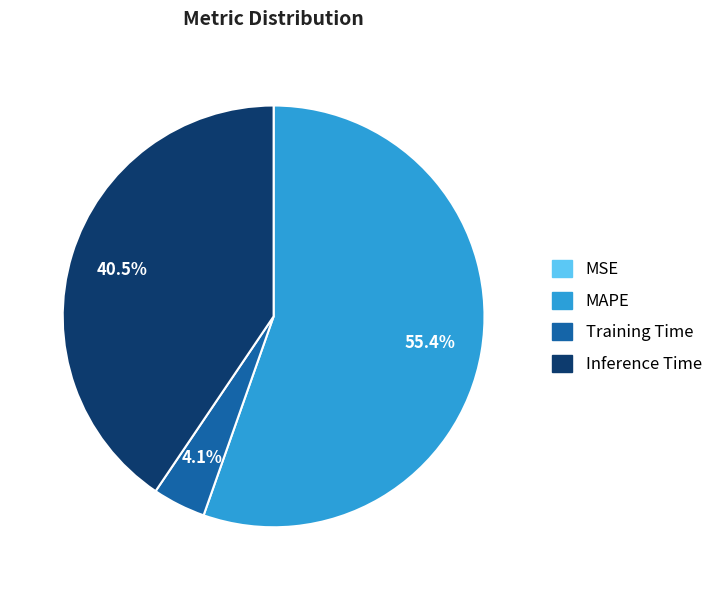

To the nearest percent, what is the difference between the Training Time and Inference Time slice percentages?

36%